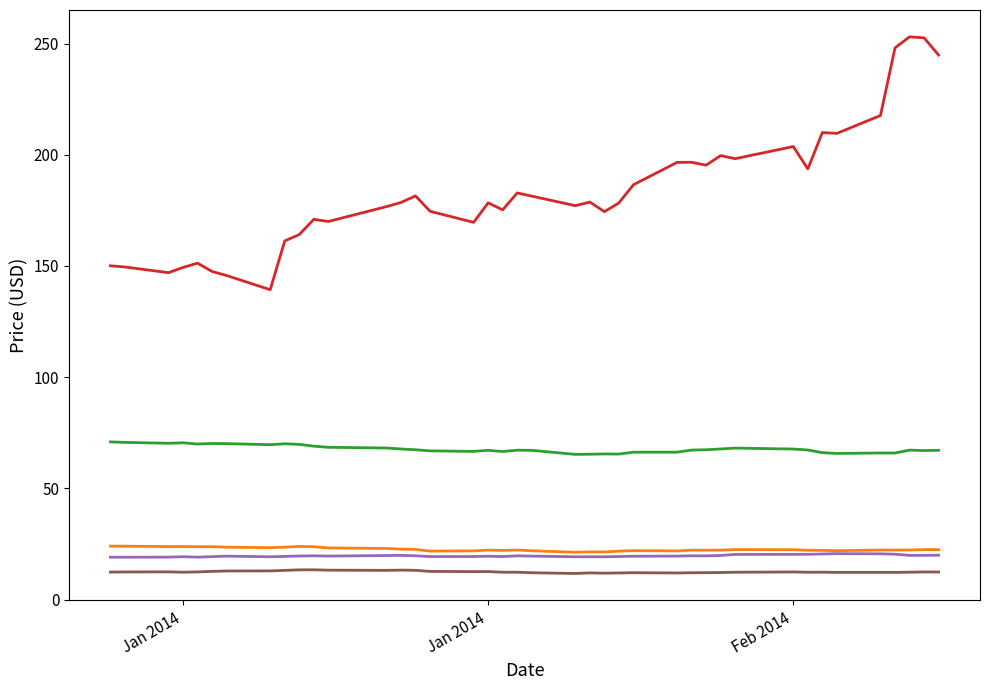

What is the greatest value displayed?

253.0